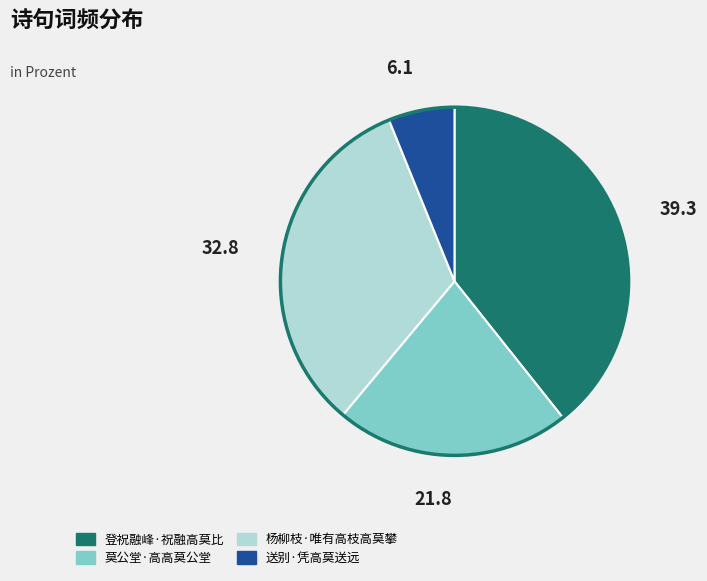

Rank the categories by value from highest to lowest.

登祝融峰·祝融高莫比, 杨柳枝·唯有高枝高莫攀, 莫公堂·高高莫公堂, 送别·凭高莫送远